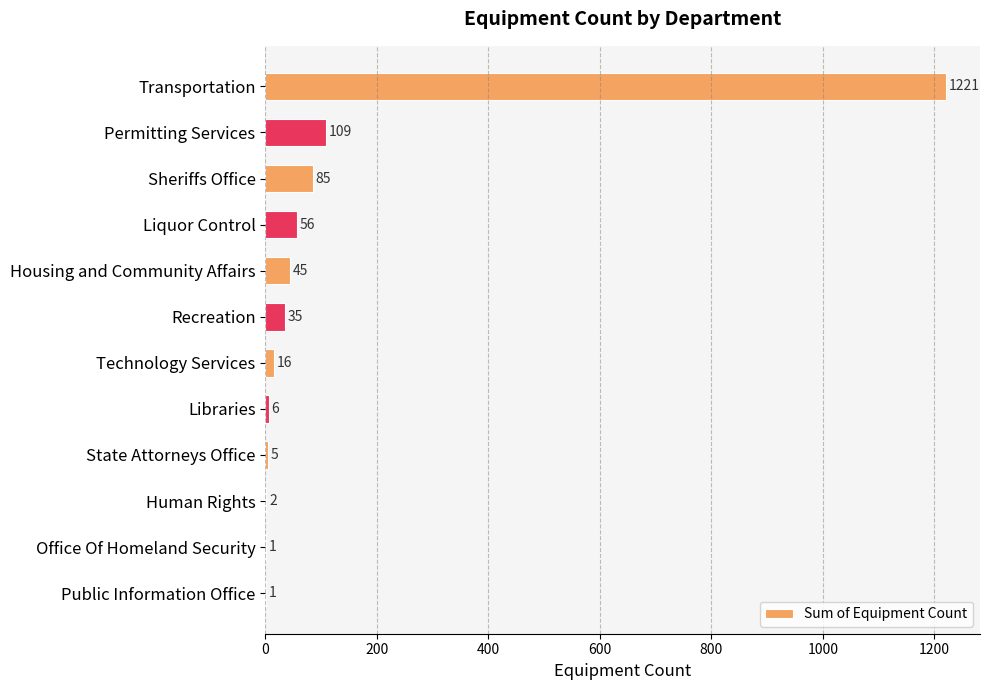

Is it true that the value at Libraries is 6?

True